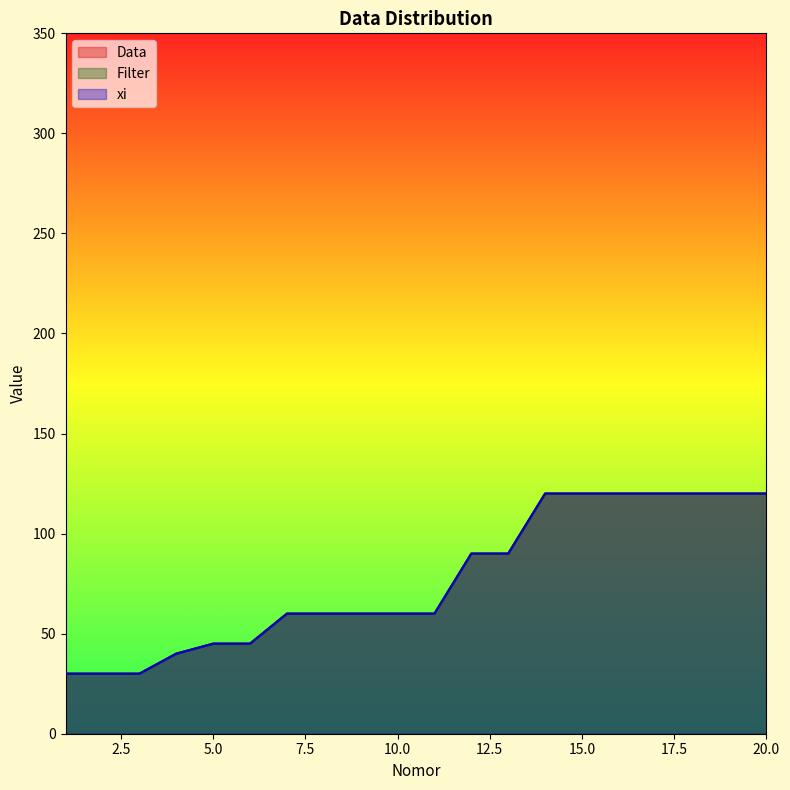

Where is Data nearest to the value 75?

7